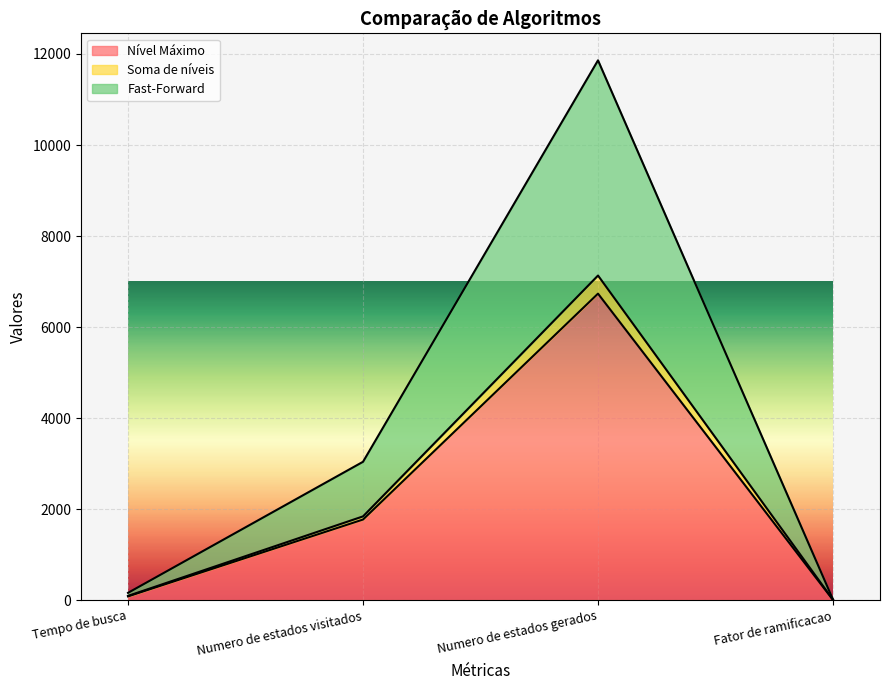

Rank the categories by Fast-Forward value from highest to lowest.

Numero de estados gerados, Numero de estados visitados, Tempo de busca, Fator de ramificacao